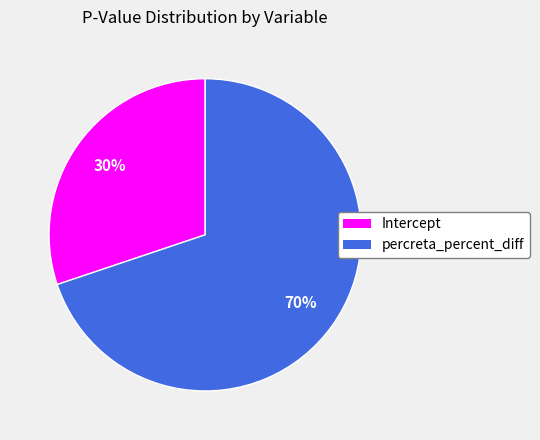

The Intercept slice represents 30% of the pie. True or false?

True